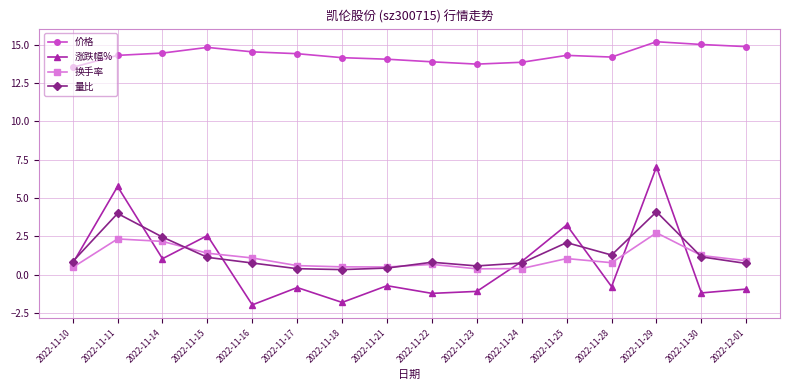

What is the sum of the 换手率 values at 2022-11-22 and 2022-11-28?

1.5